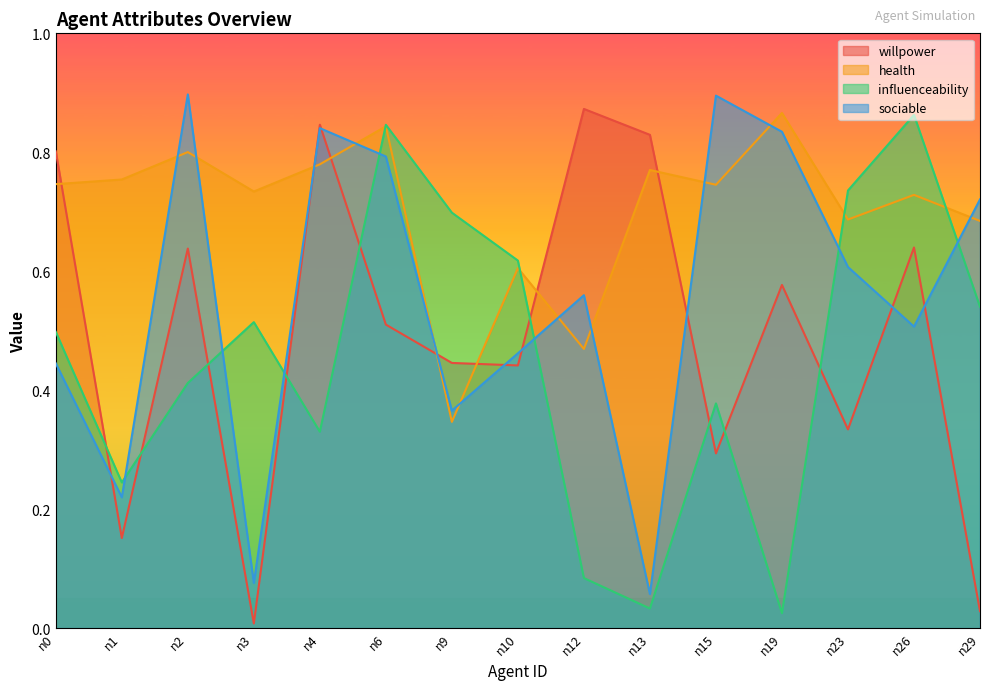

Is the value of health at n23 greater than the value of influenceability at n9?

No